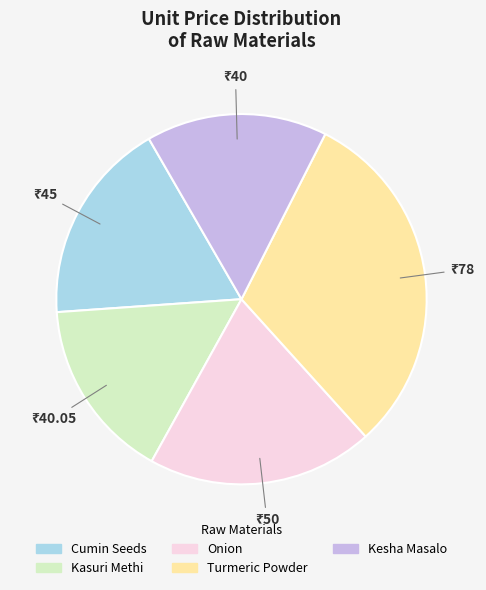

Is there a majority slice in this chart?

No